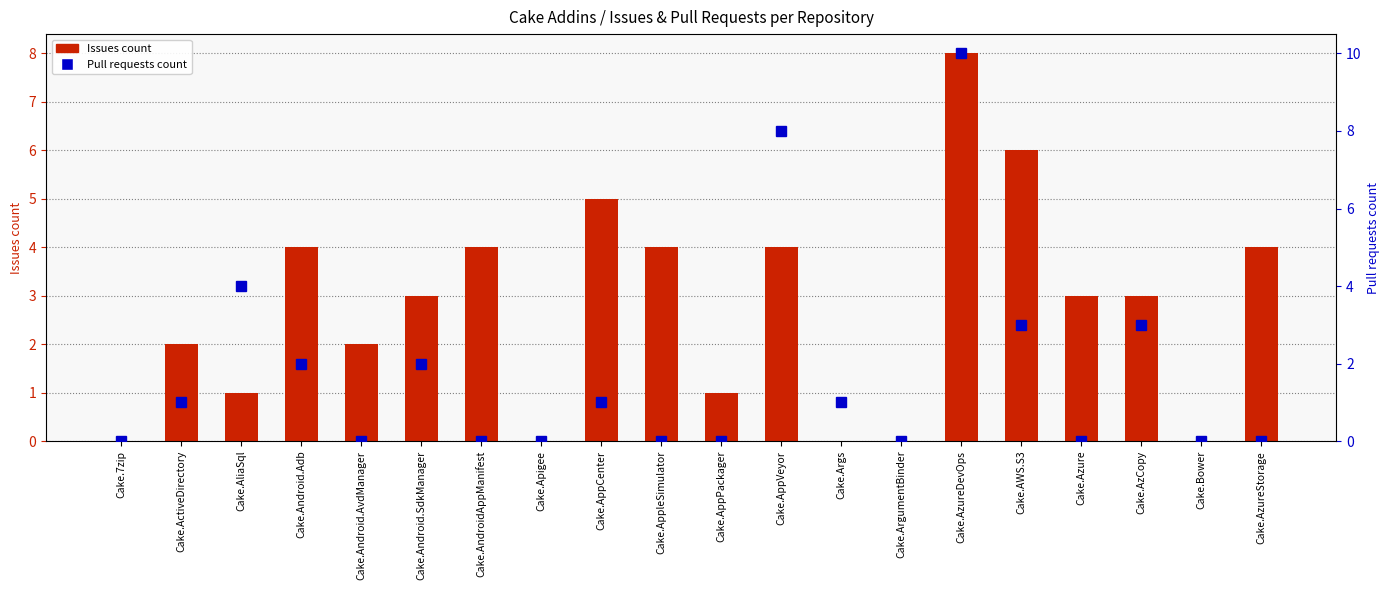

Count the number of categories in the chart.

20